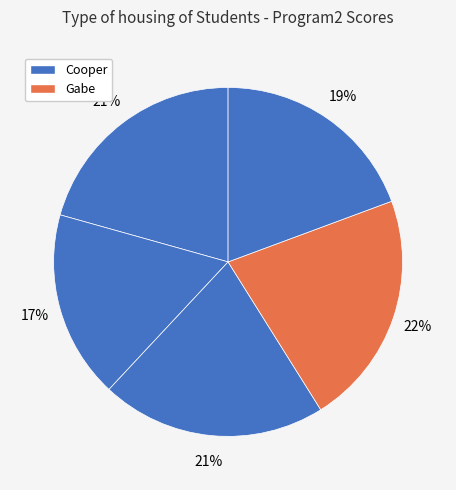

Count the number of slices in the pie.

5